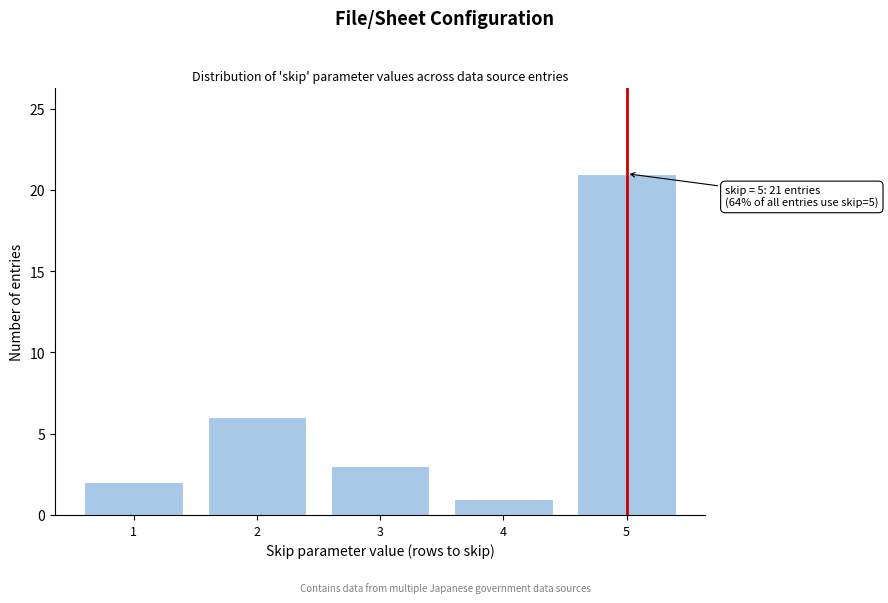

Reading left to right, extract all data points from this chart.

1=2	2=6	3=3	4=1	5=21